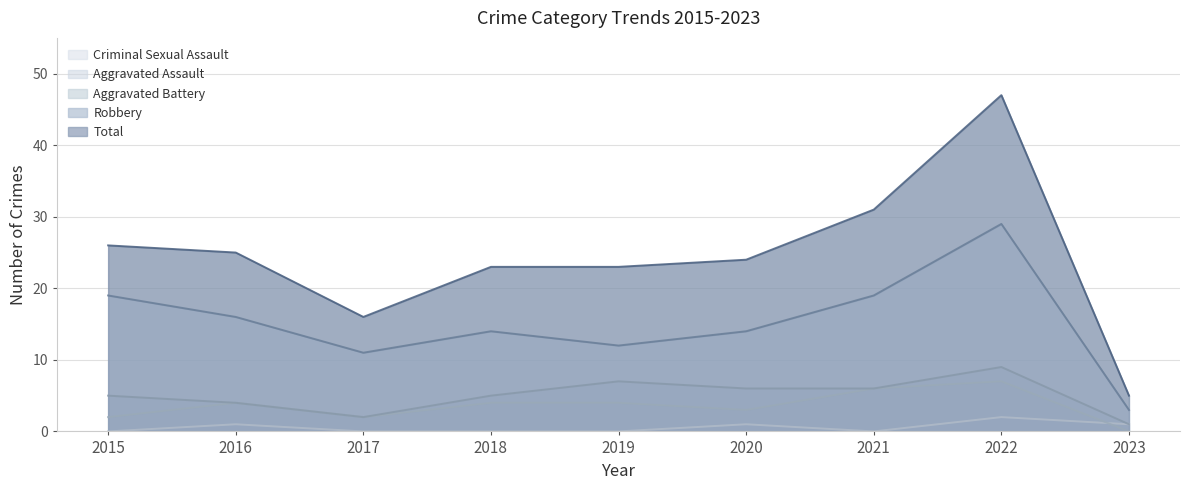

At how many categories does at least one series exceed 18?

7